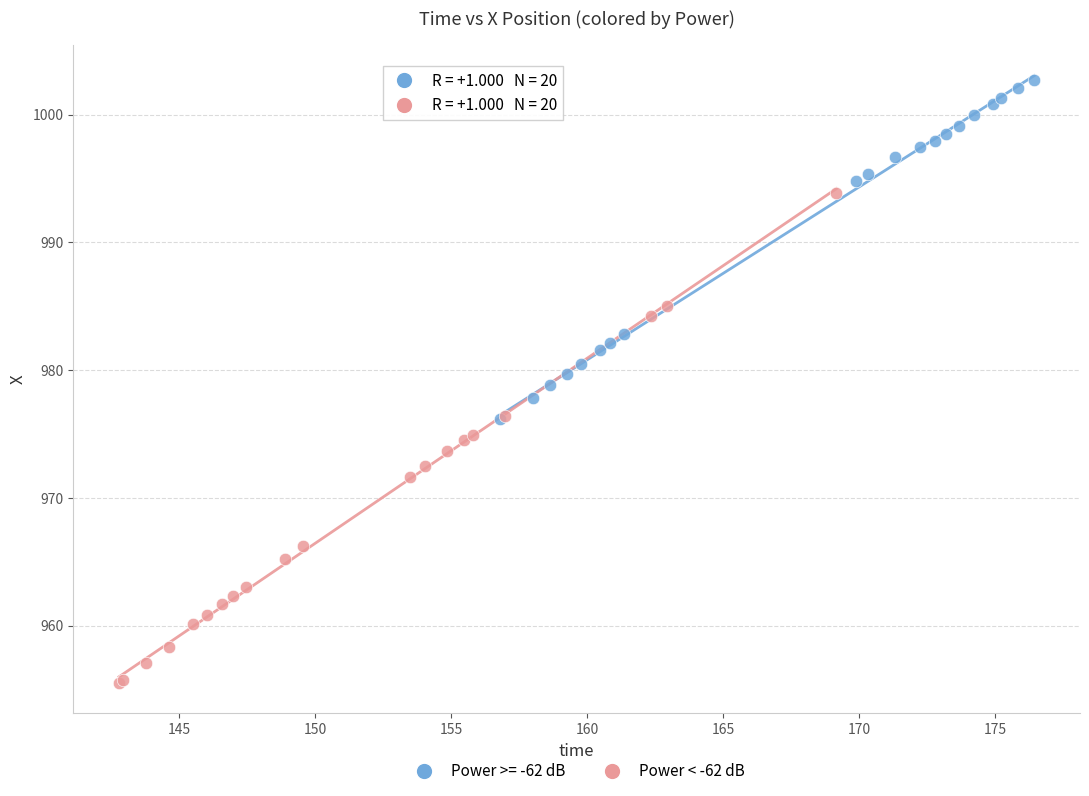

Which series reaches the minimum Y coordinate?

Power < -62 dB